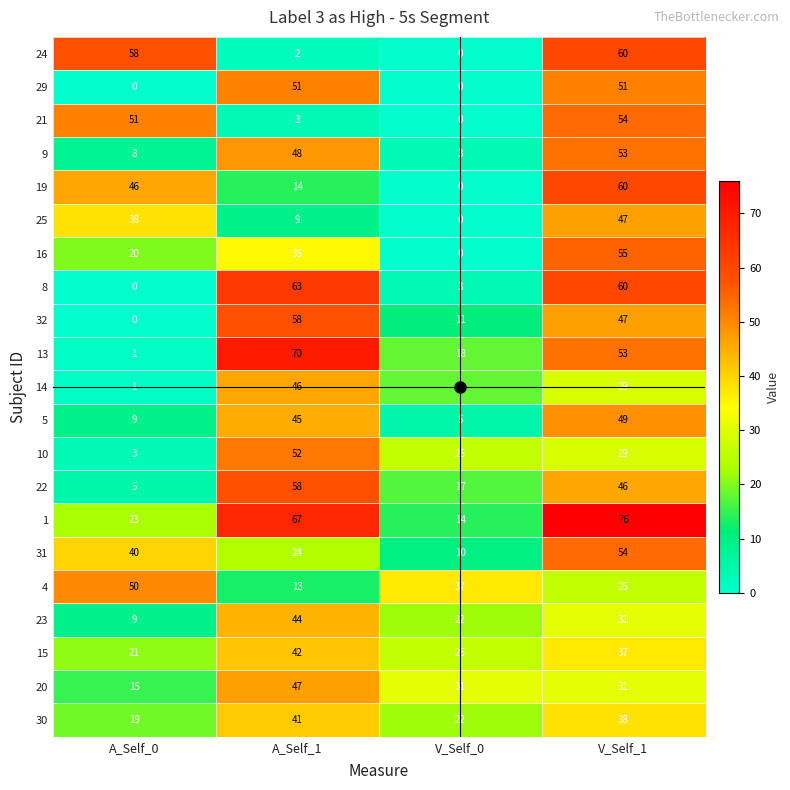

At which label does 25 reach its peak?

V_Self_1